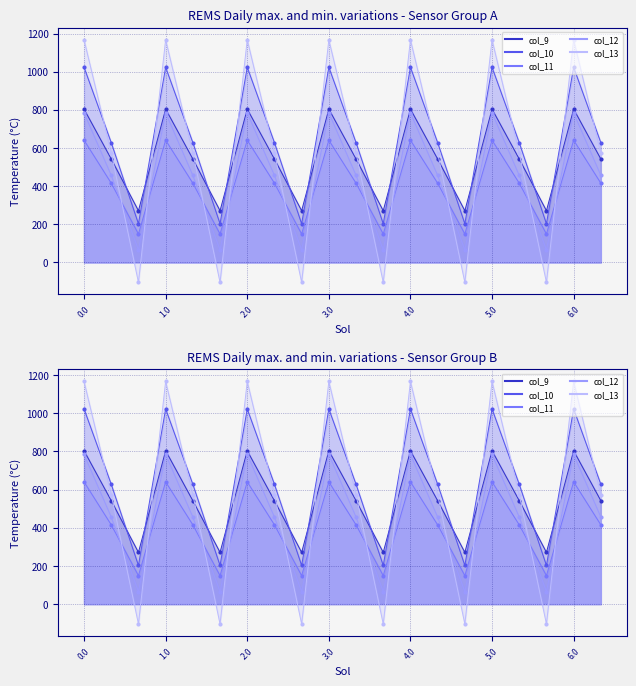

Between 3.0 and 2.0, which is larger?

3.0